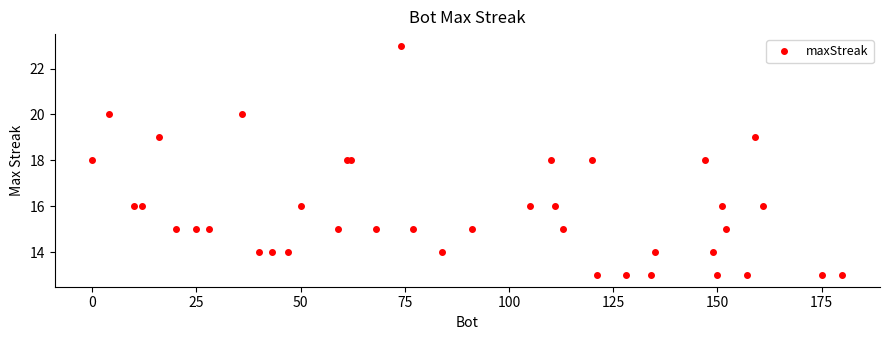

How many lines are shown in the chart?

1